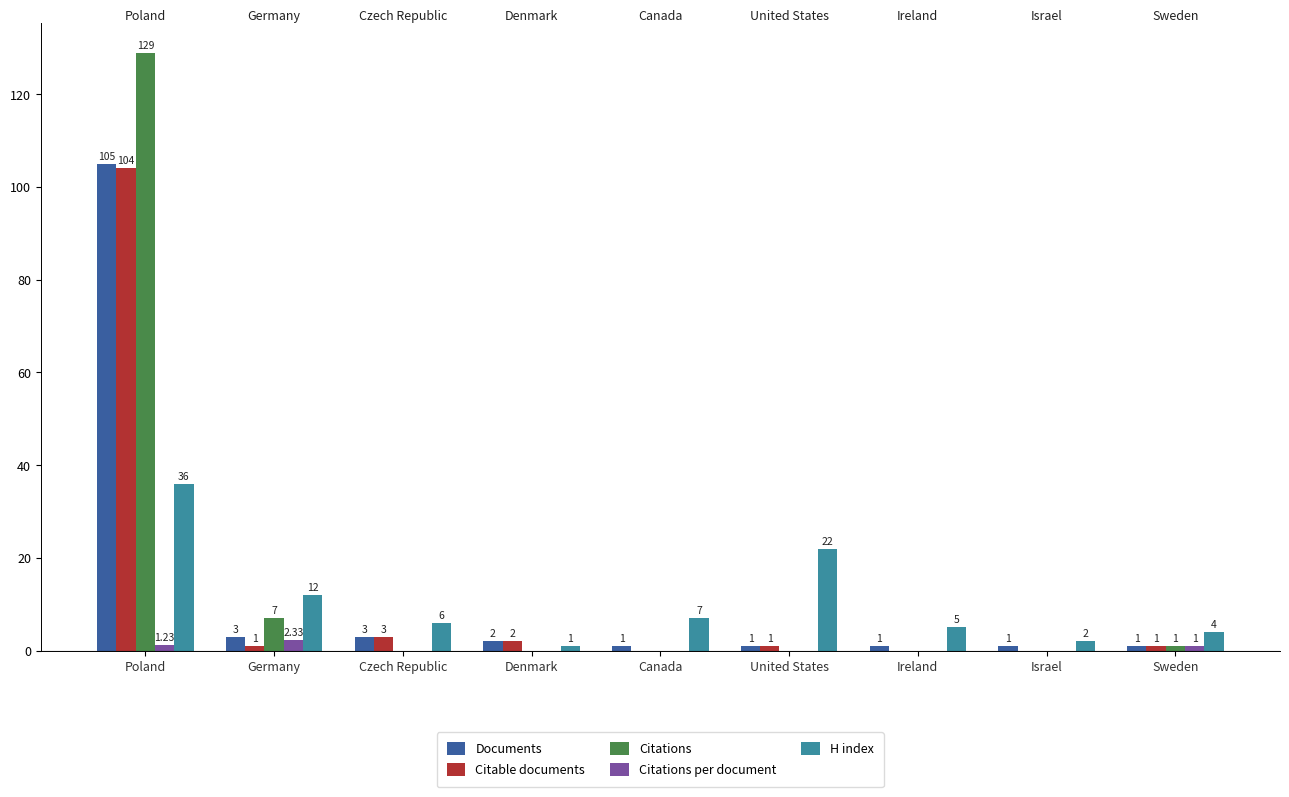

Which series has the largest range (max minus min)?

Citations